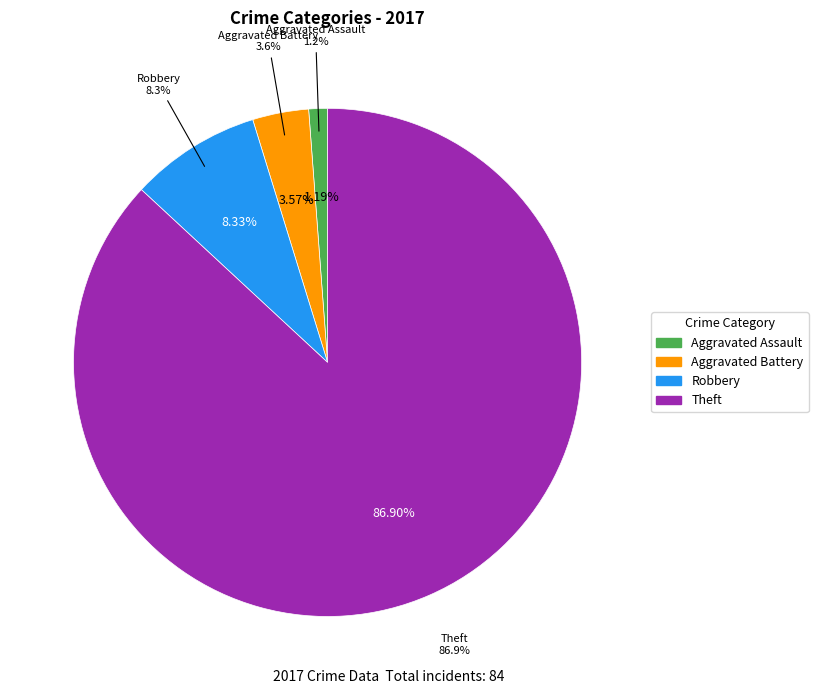

What is the change in value from Aggravated Assault to Aggravated Battery?

+2